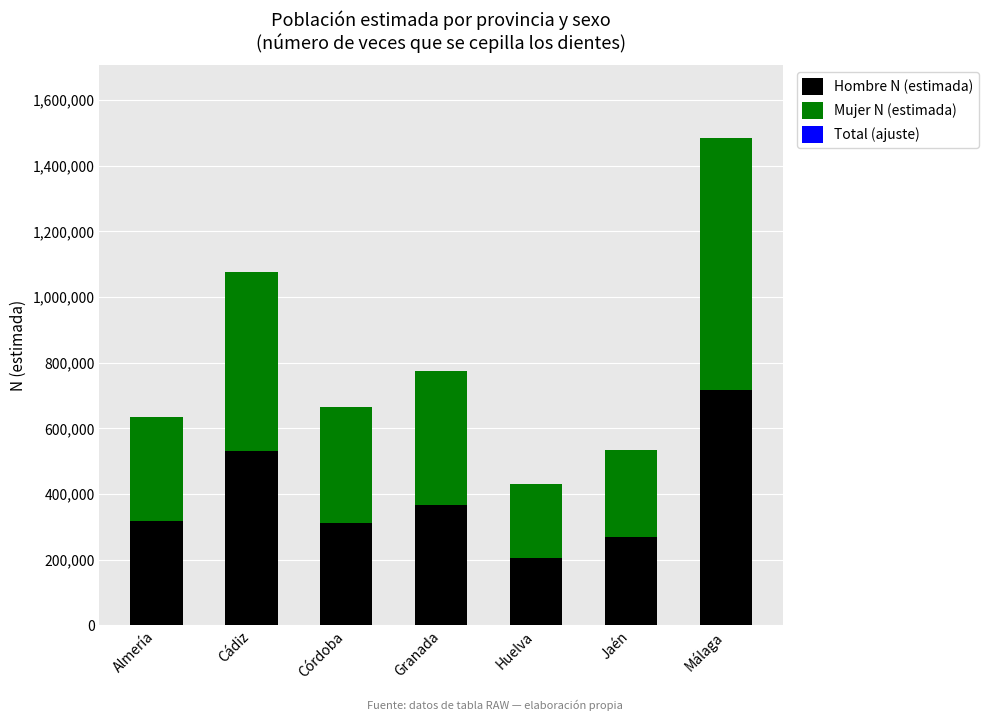

At which category is the sum across all series the highest?

Málaga